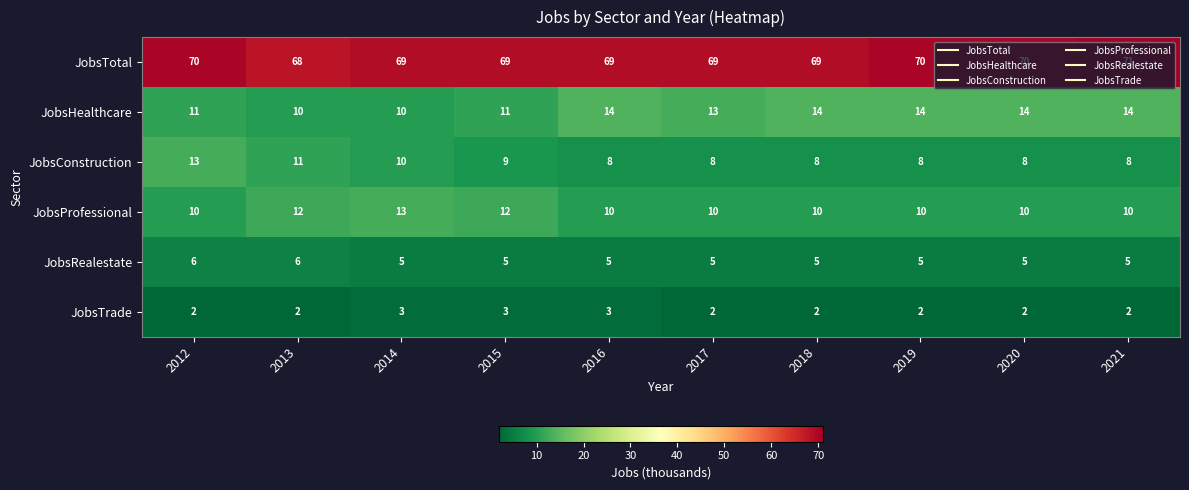

Which series has the largest total across all categories?

JobsTotal